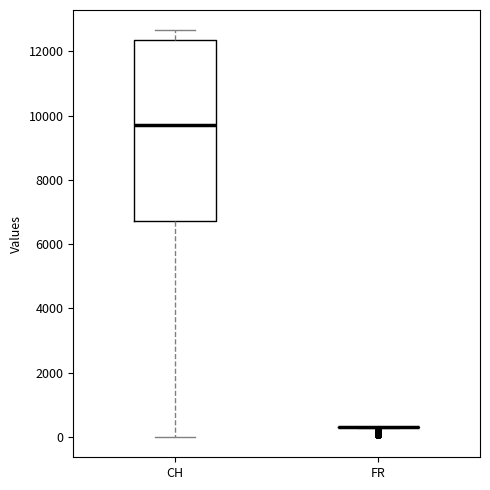

Reading left to right, transcribe this box plot: for each box, give where its median line is, the range the box spans, and where its two whiskers end, as read against the y-axis. The values are not printed on the chart, so give them approximately, as read against the axis.

CH: median 9600, box 6800 to 12400, whiskers 0 to 12600
FR: box collapsed to a line at 400, whiskers 200 to 400